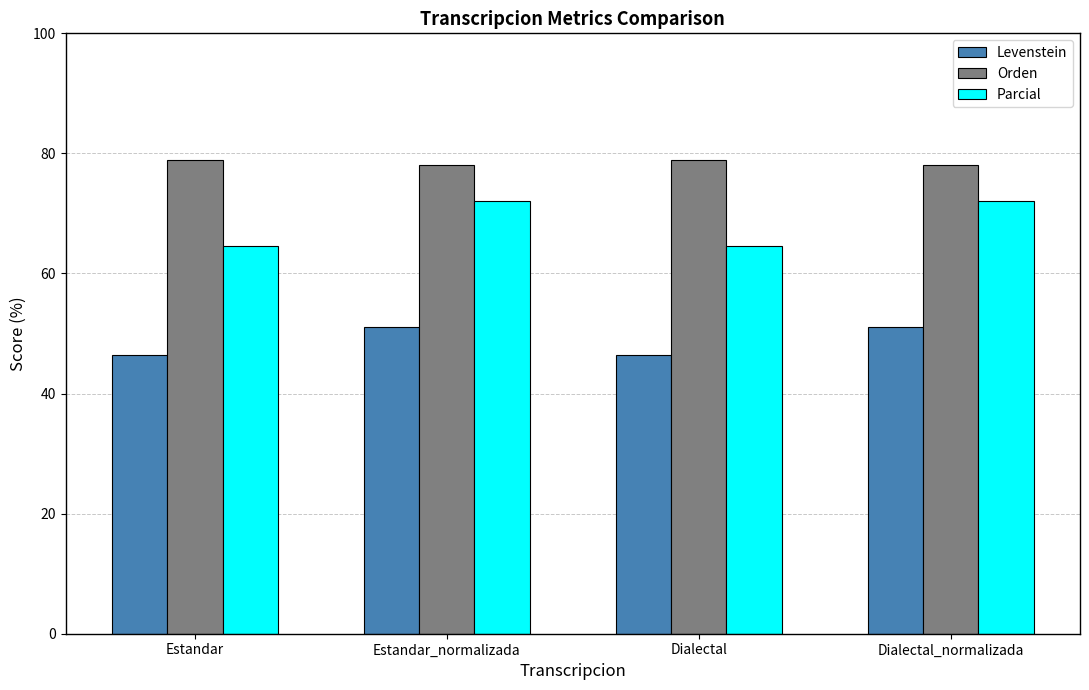

How many groups of bars are there?

4